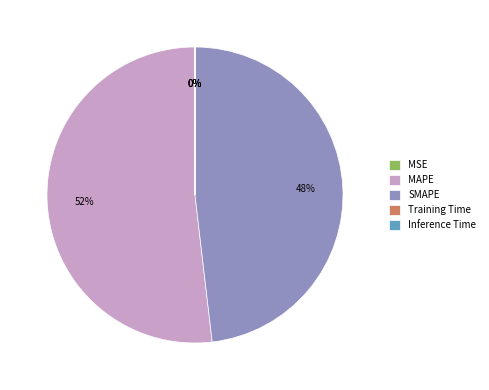

True or false: MAPE accounts for 52% of the total.

True